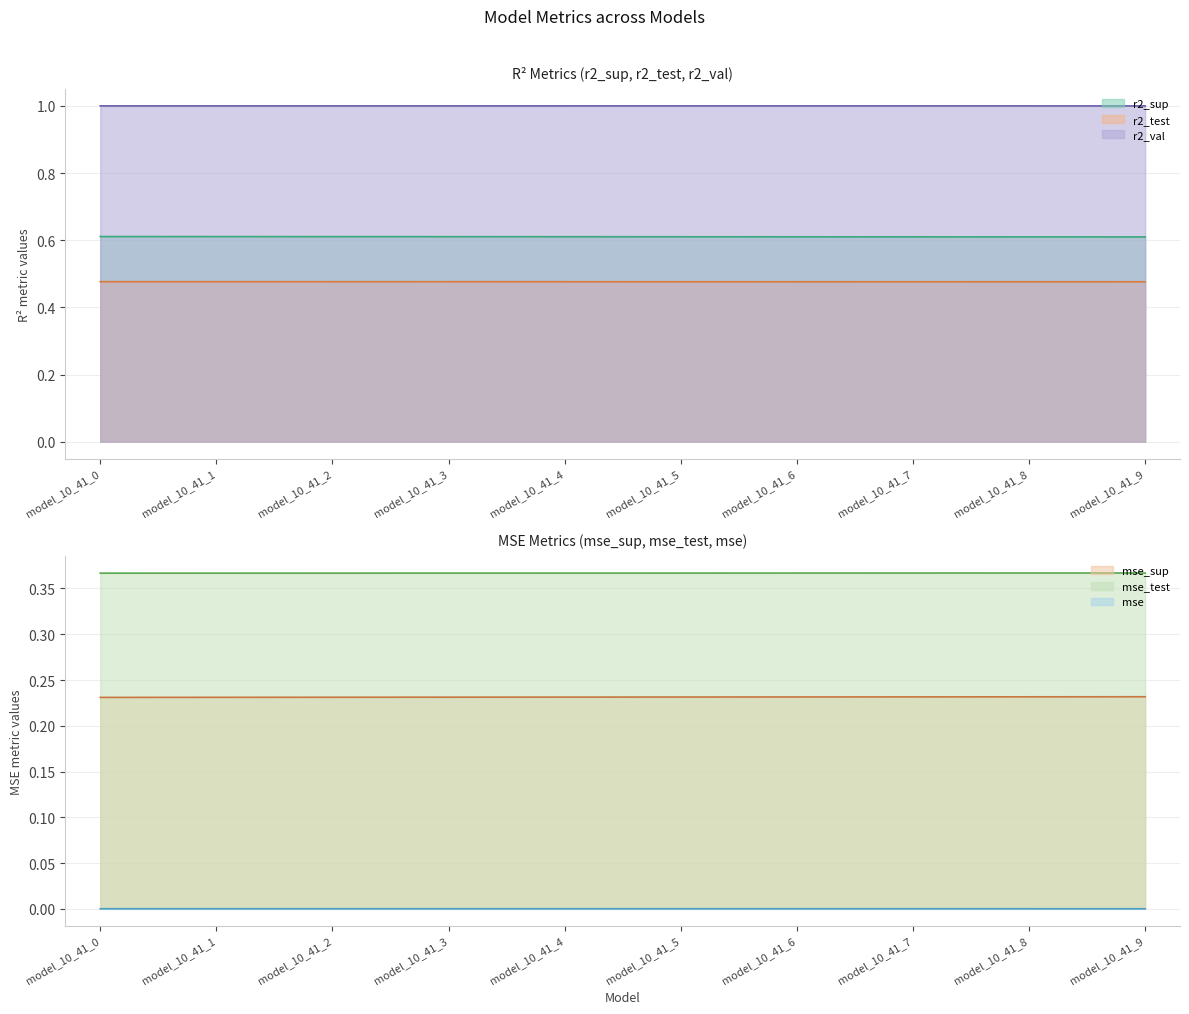

Between model_10_41_7 and model_10_41_1, which is larger?

model_10_41_1